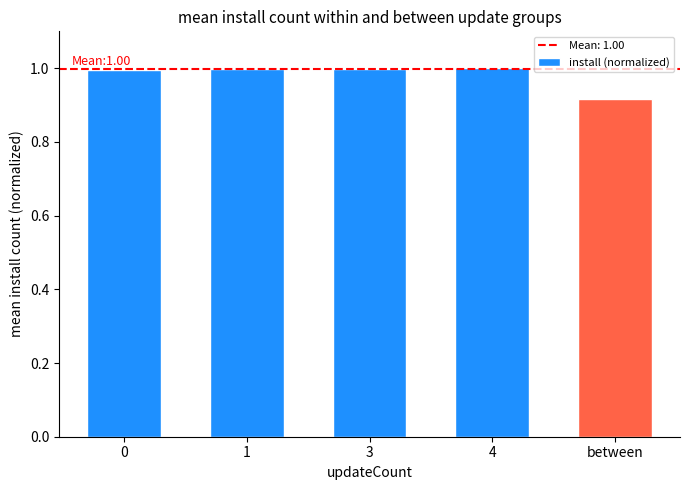

What is the label of the 2nd bar from the right?

4